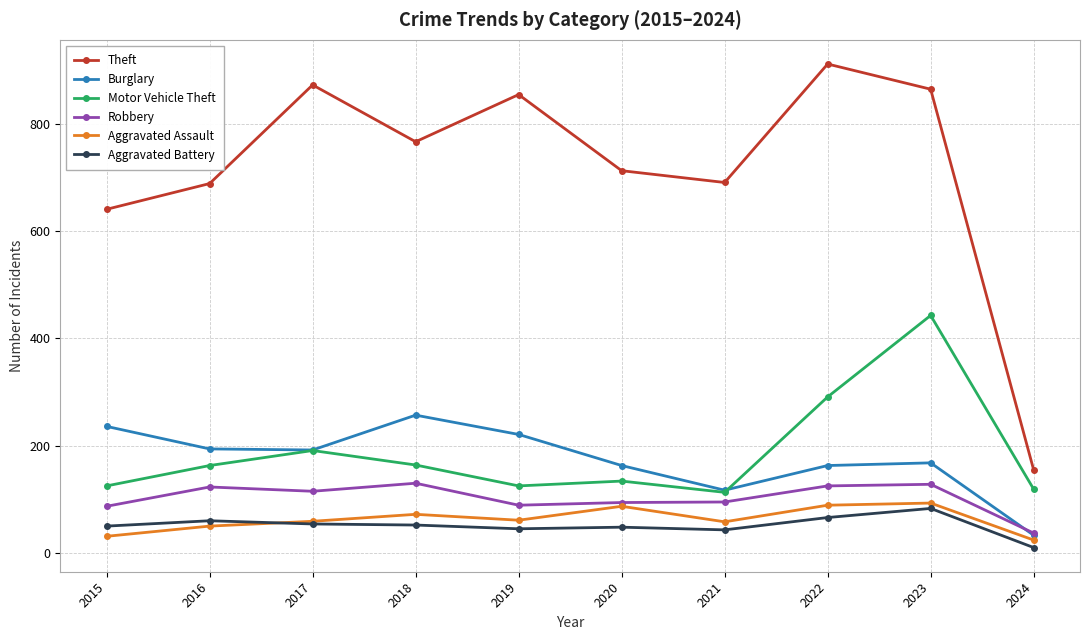

What is the difference between the second highest and second lowest values in the Burglary series?

119